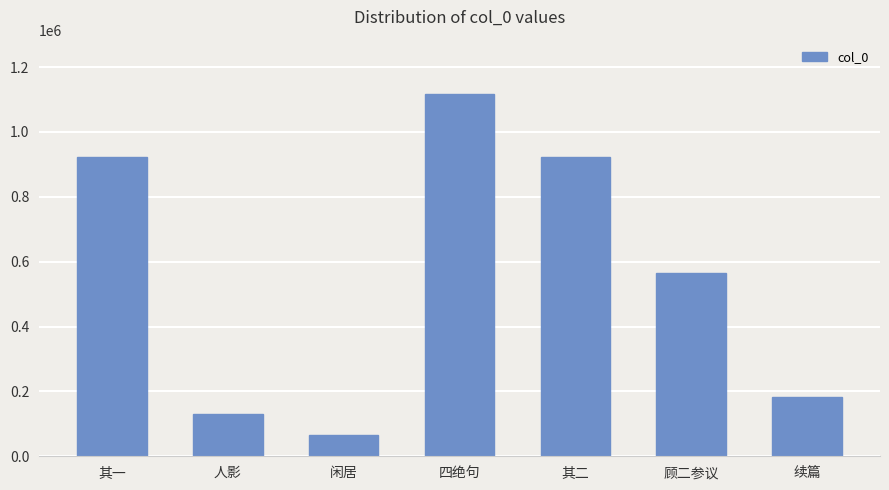

Which has a higher value, 四绝句 or 续篇?

四绝句